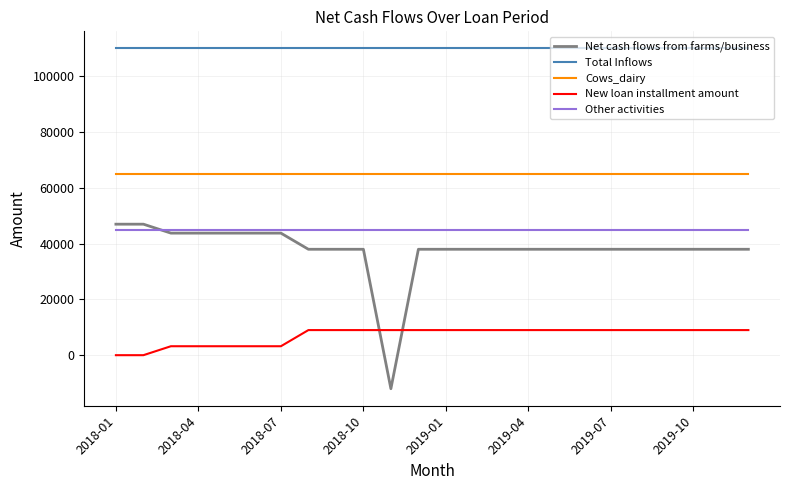

Which series has the widest spread of values?

Net cash flows from farms/business